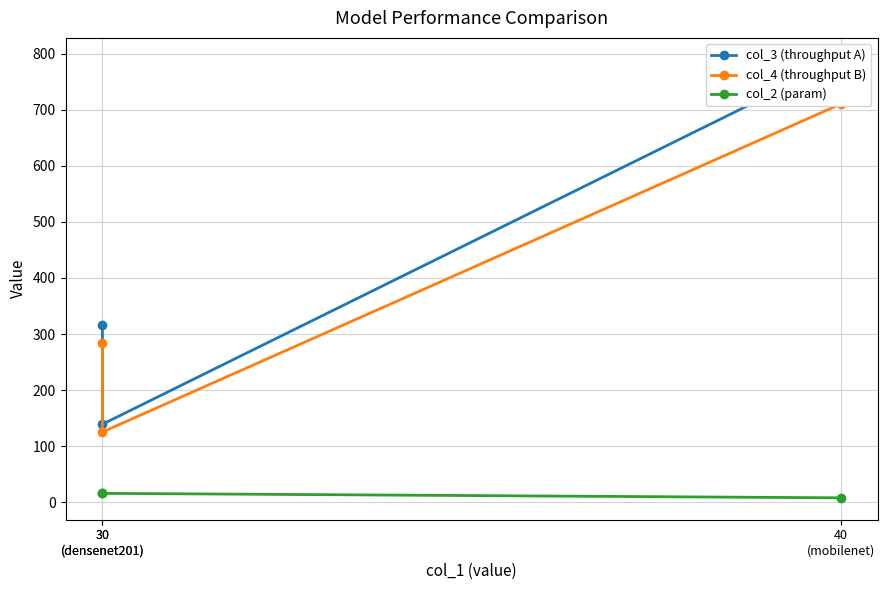

What is the sum of the col_4 (throughput B) values at 40
(mobilenet) and 30
(densenet201)?

994.4